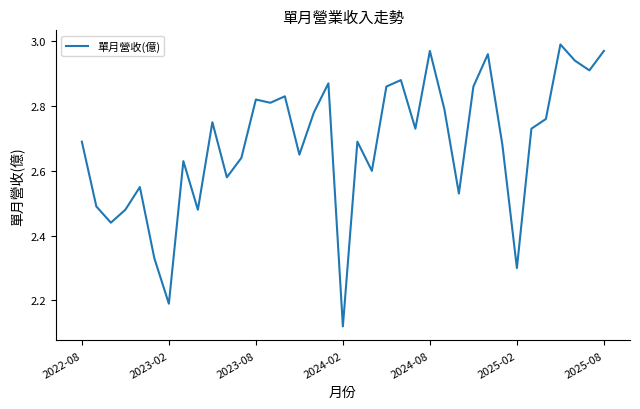

Reading right to left, list all the values displayed in this chart.

3.0	2.9	2.9	3.0	2.8	2.7	2.3	2.7	3.0	2.9	2.5	2.8	3.0	2.7	2.9	2.9	2.6	2.7	2.1	2.9	2.8	2.6	2.8	2.8	2.8	2.6	2.6	2.8	2.5	2.6	2.2	2.3	2.5	2.5	2.4	2.5	2.7